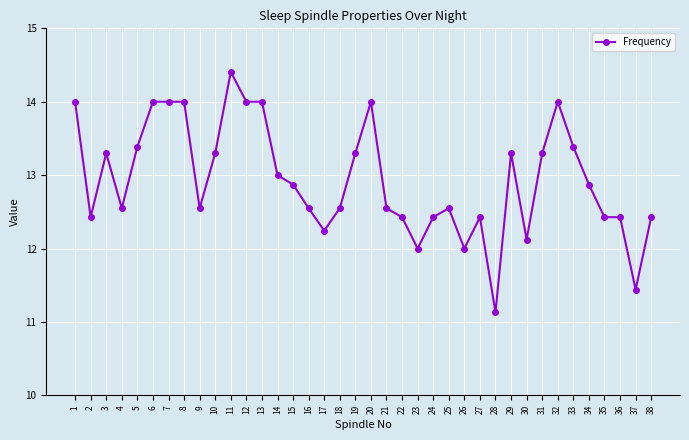

What is the change in value from 4 to 15?

+0.3